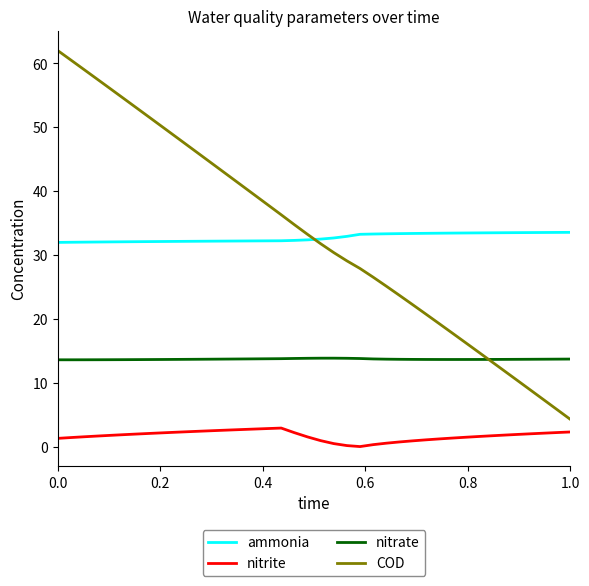

List the series in order of their peak value, highest first.

COD, ammonia, nitrate, nitrite